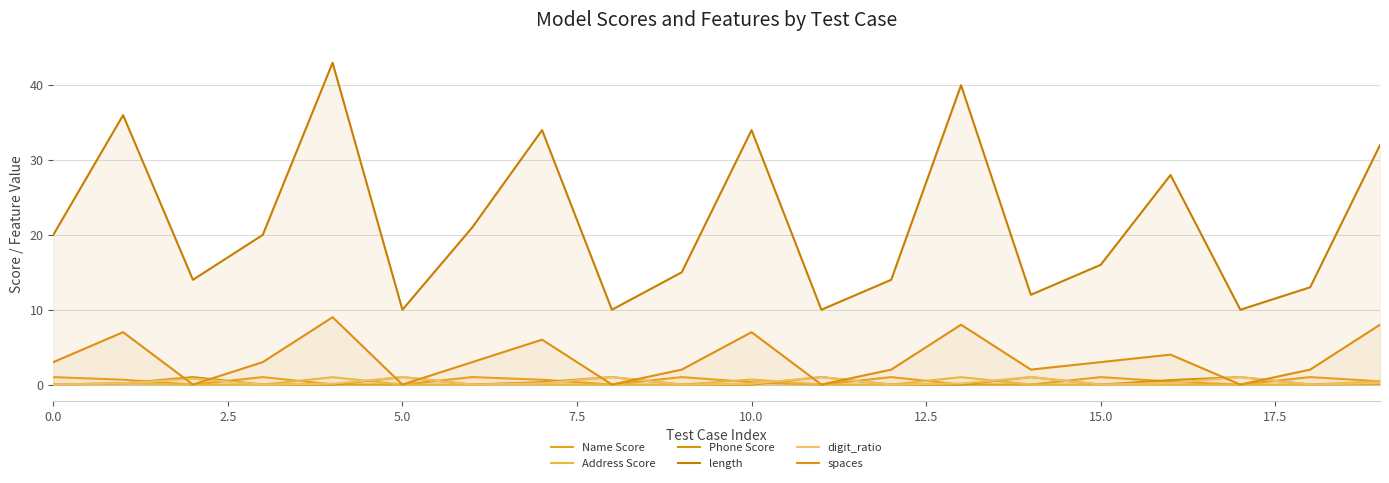

At how many categories does at least one series exceed 10?

16